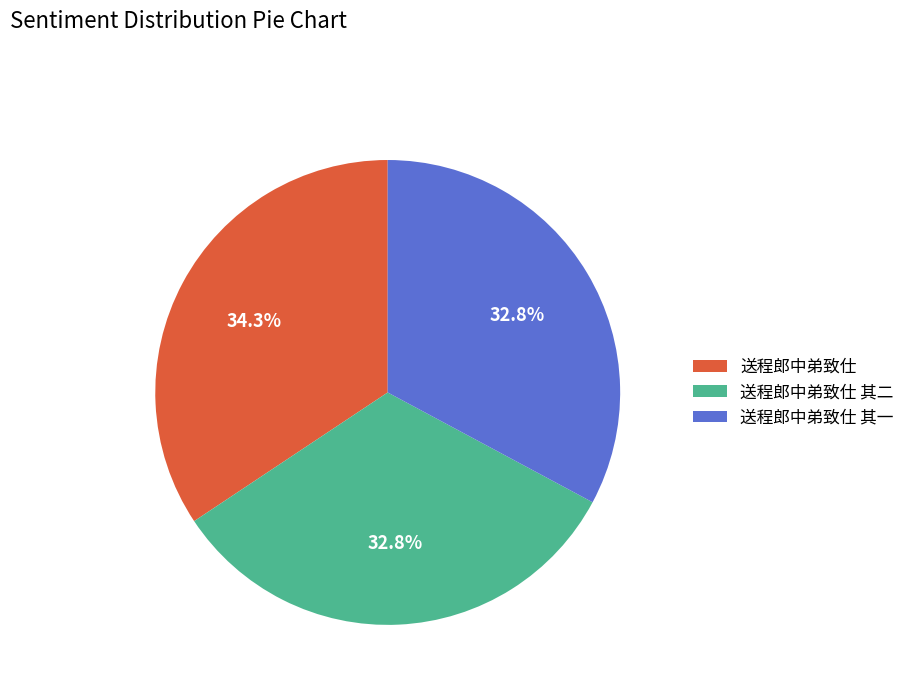

Does any single category account for the majority?

No